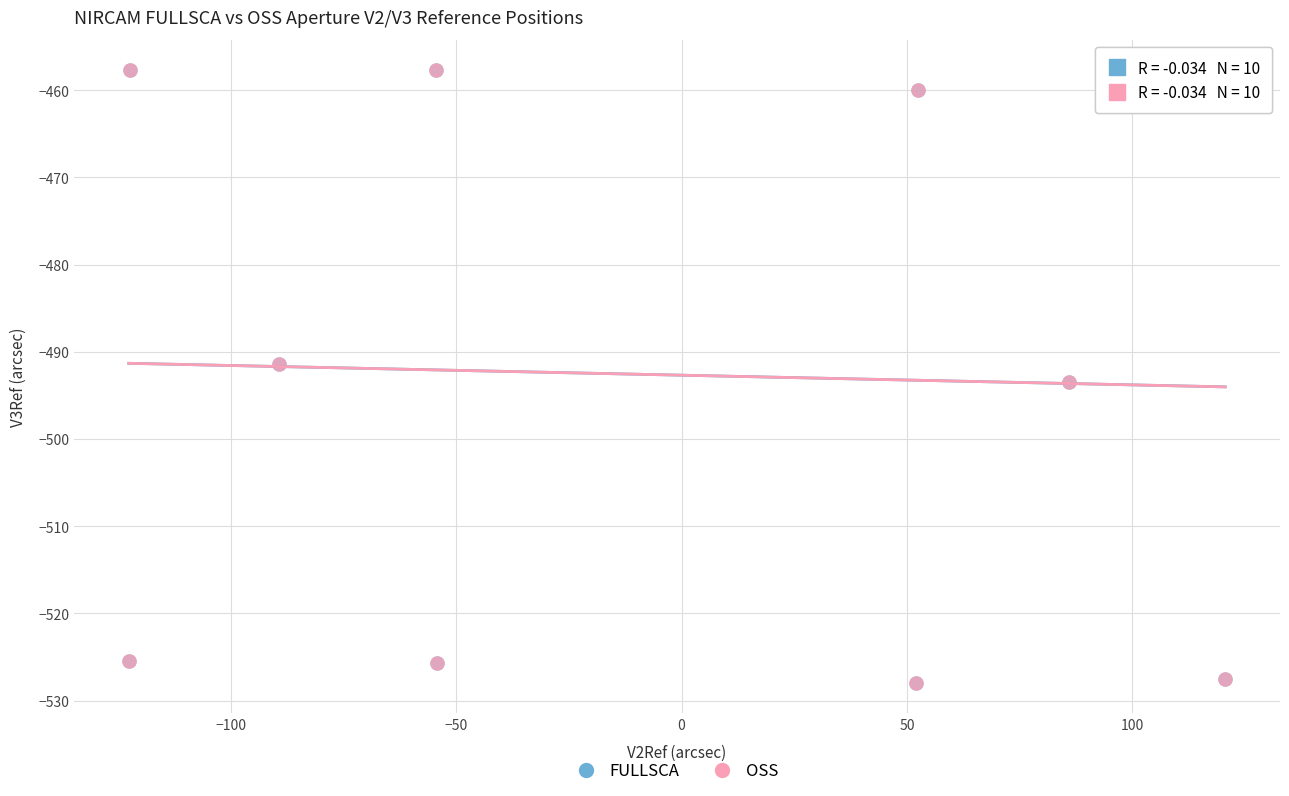

What are all the series names shown in the legend?

FULLSCA, OSS